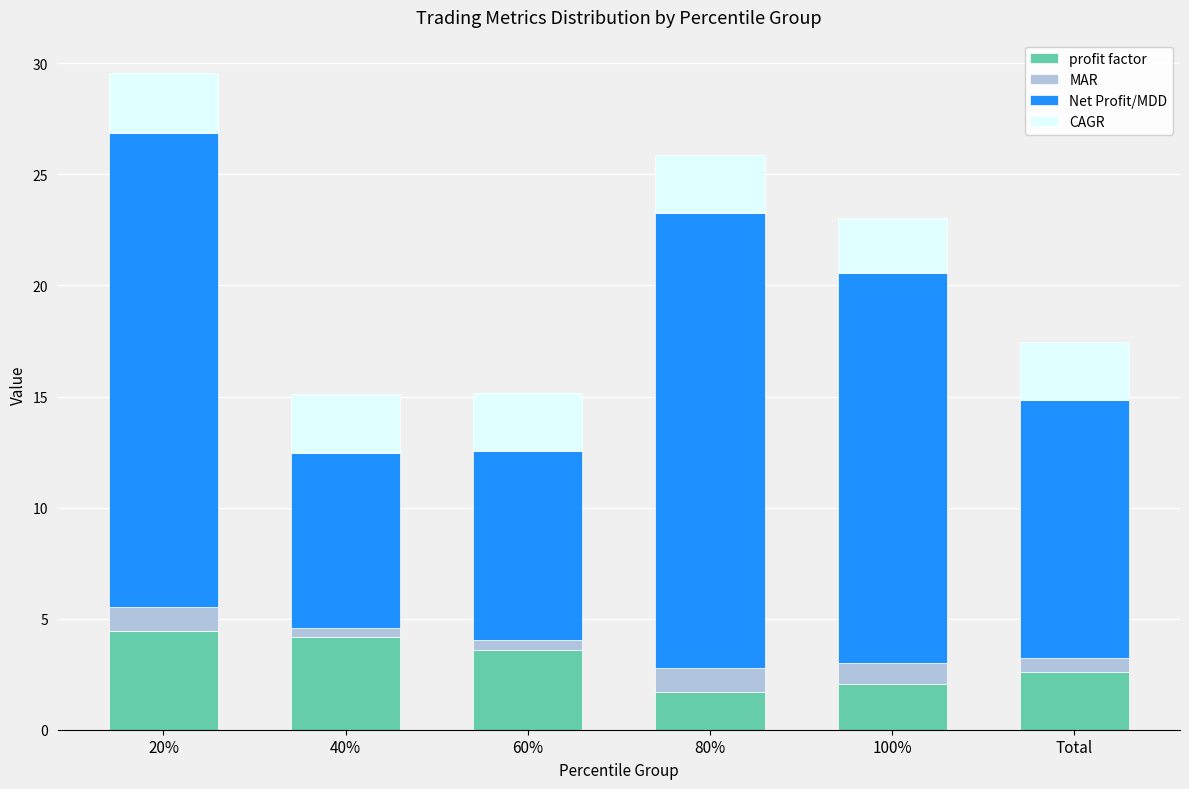

What is the lowest value of the profit factor series?

1.7